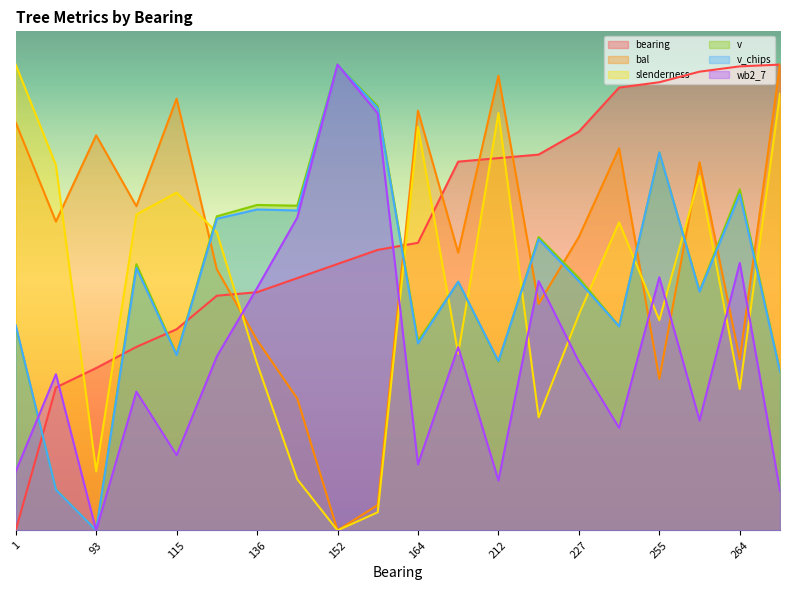

How many values in the bal series are below 464?

10